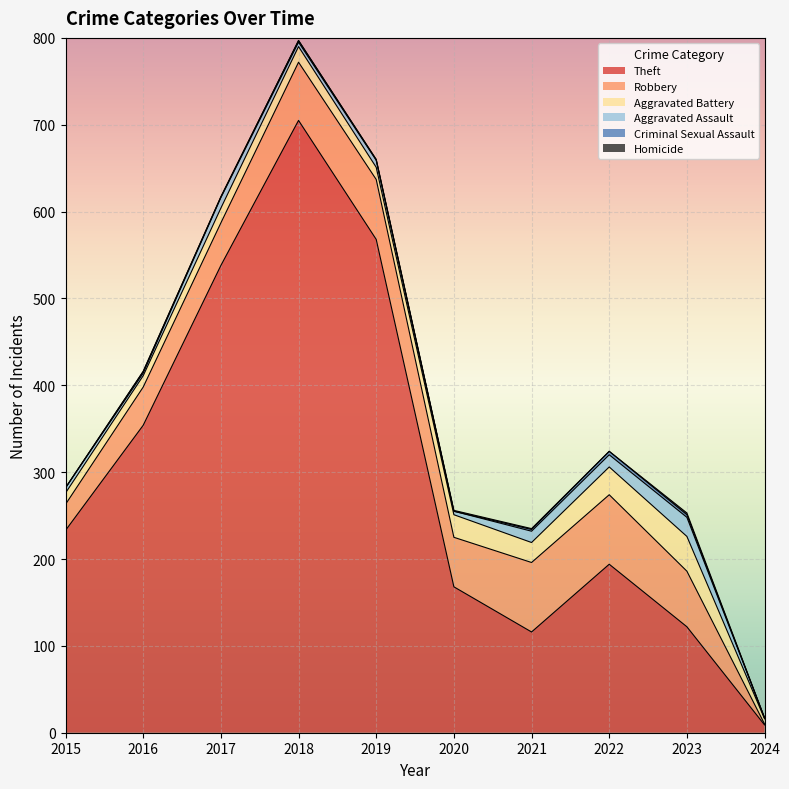

What is the difference between the highest and lowest values at 2020?

168